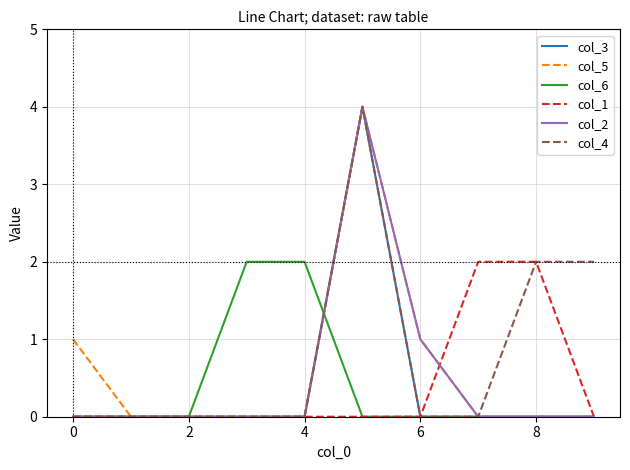

Does the chart display data point markers on the line(s)?

No